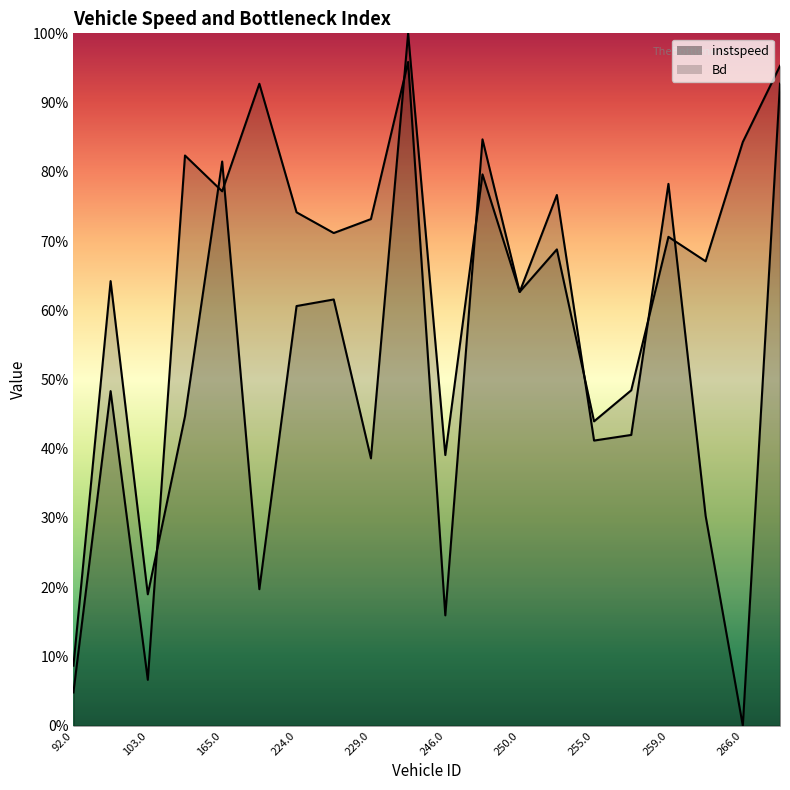

The instspeed series shows 0.3 at 103.0. True or false?

False